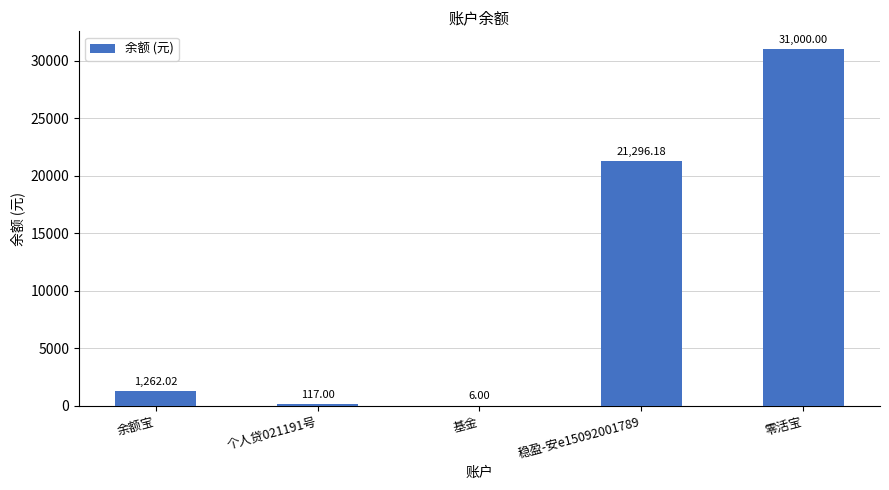

At which label is the value closest to 15503?

稳盈-安e15092001789